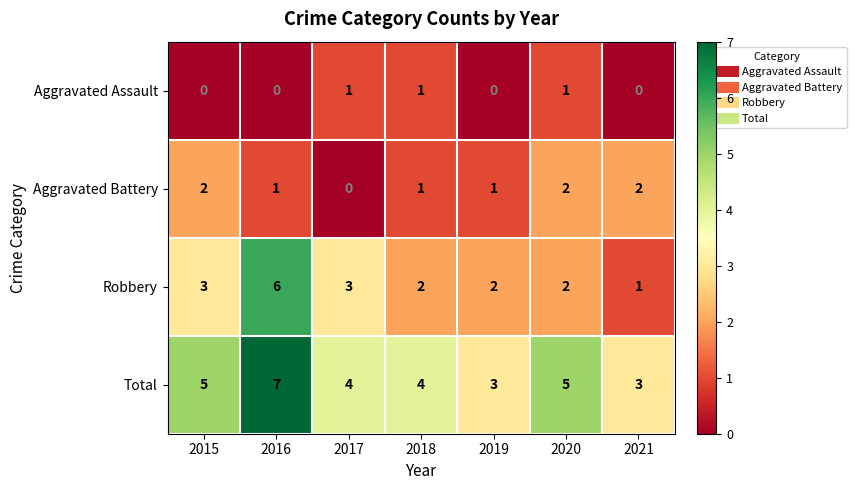

What is the sum of the Robbery values at 2021 and 2017?

4